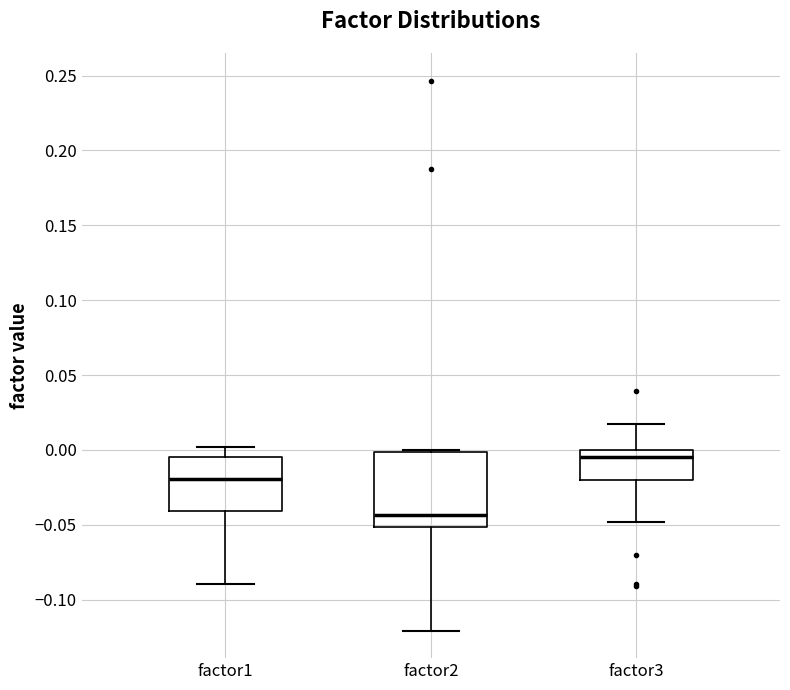

Where does the lower whisker of the box for factor3 end on the y-axis? The values are not printed on the chart, so give them approximately, as read against the axis.

-0.050